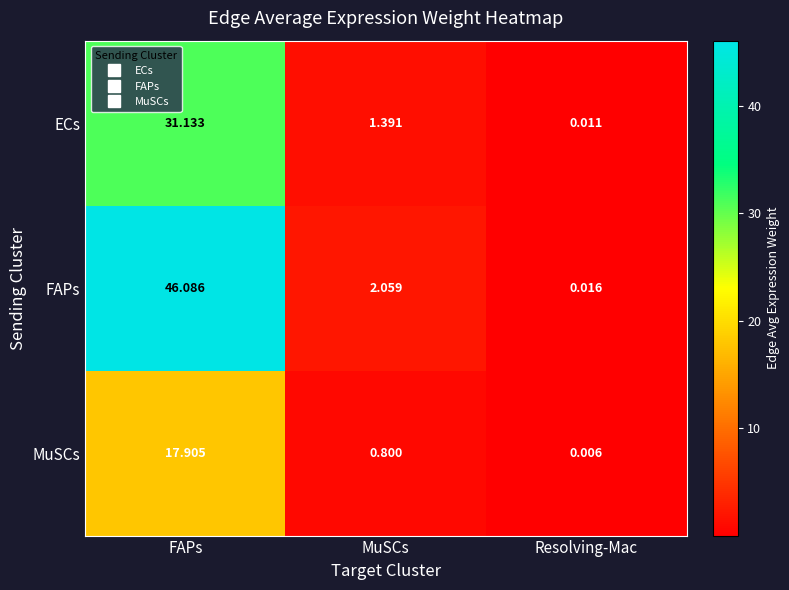

Is the value of MuSCs at FAPs greater than the value of ECs at FAPs?

No